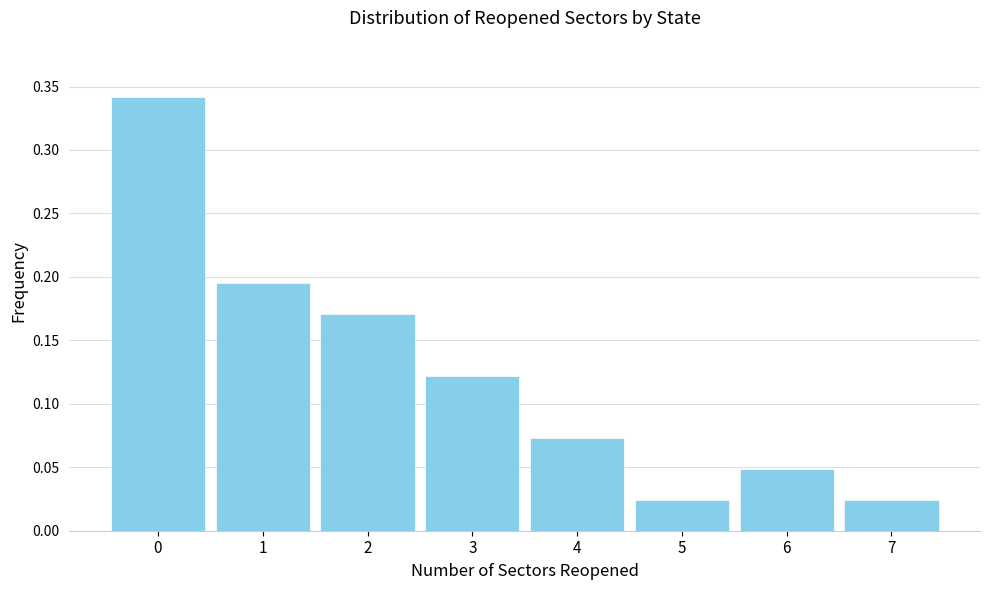

What is the sum of all values?

1.0